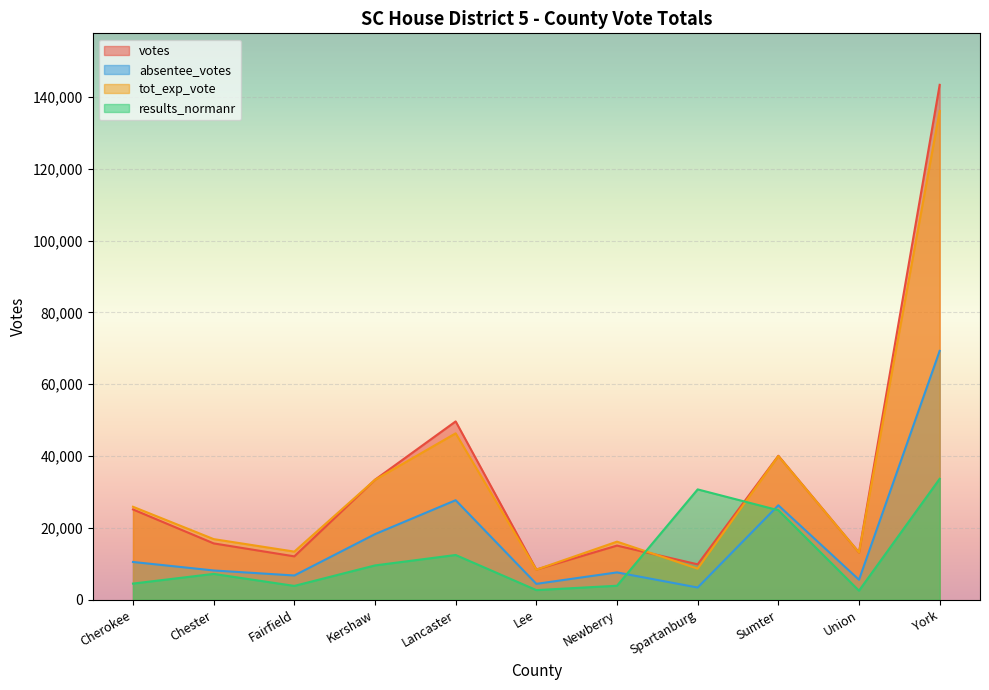

In absentee_votes, how many points are higher than both neighbors (excluding endpoints)?

3